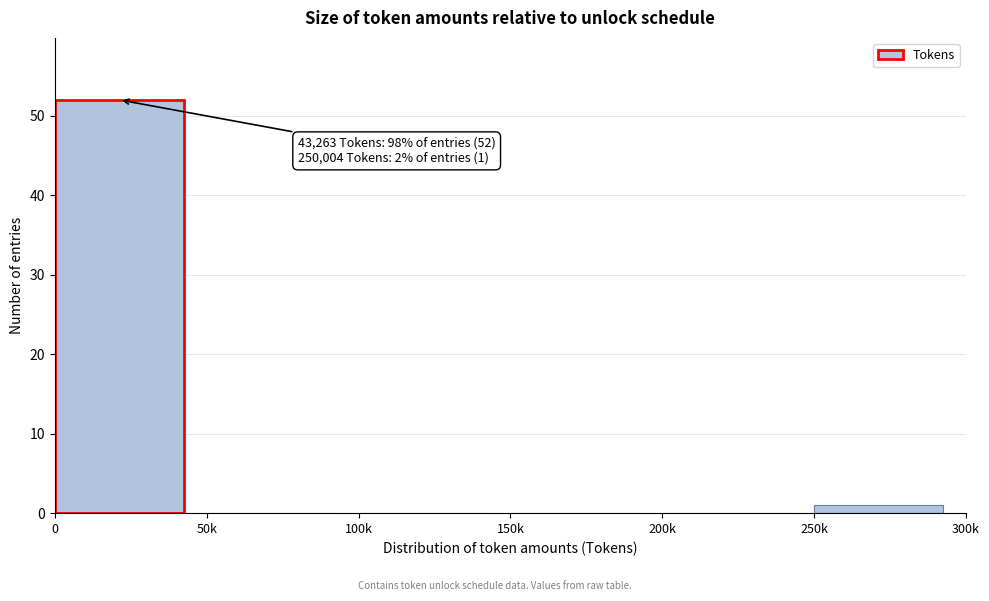

Reading left to right, extract all data points from this chart.

0=52	50k=0	100k=0	150k=0	200k=0	250k=1